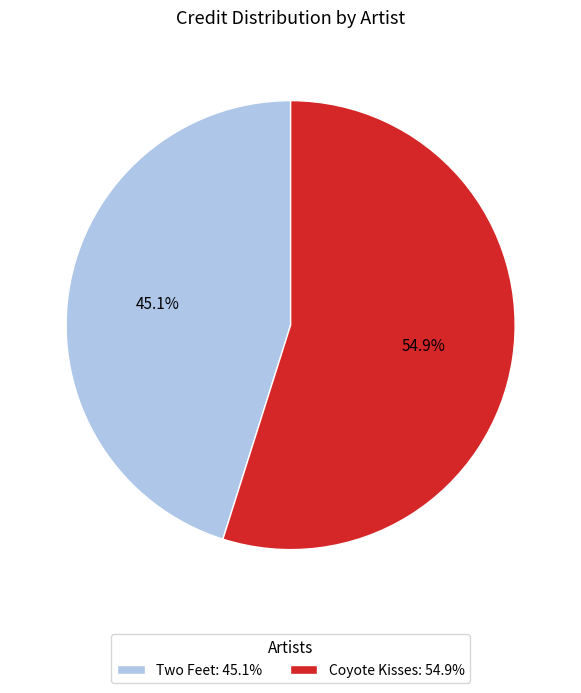

What percentage is the Two Feet slice, to the nearest percent?

45%